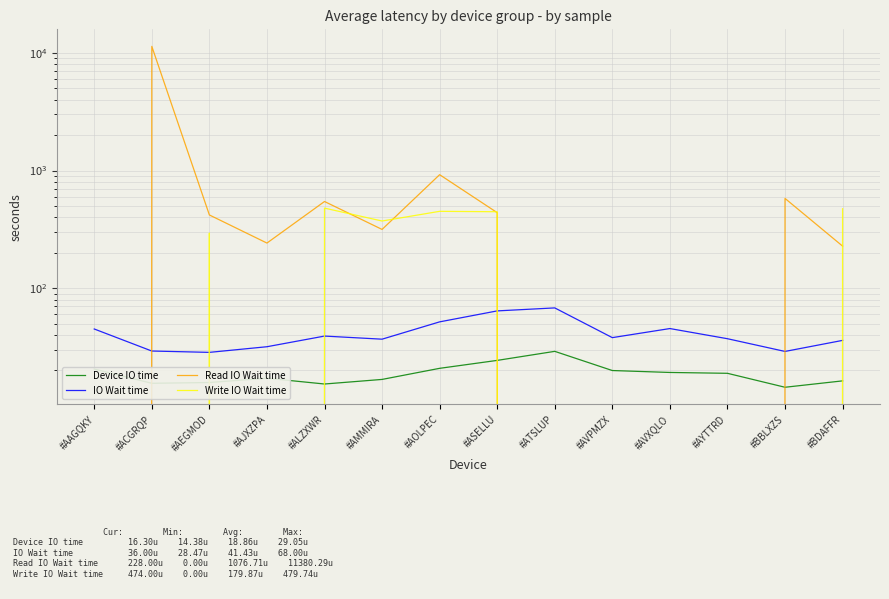

What is the label of the 3rd point from the left?

#AEGMOD